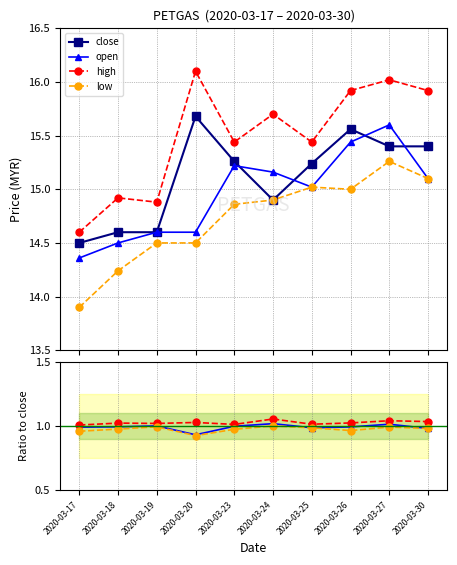

What is the difference between the open values at 2020-03-26 and 2020-03-18?

0.9